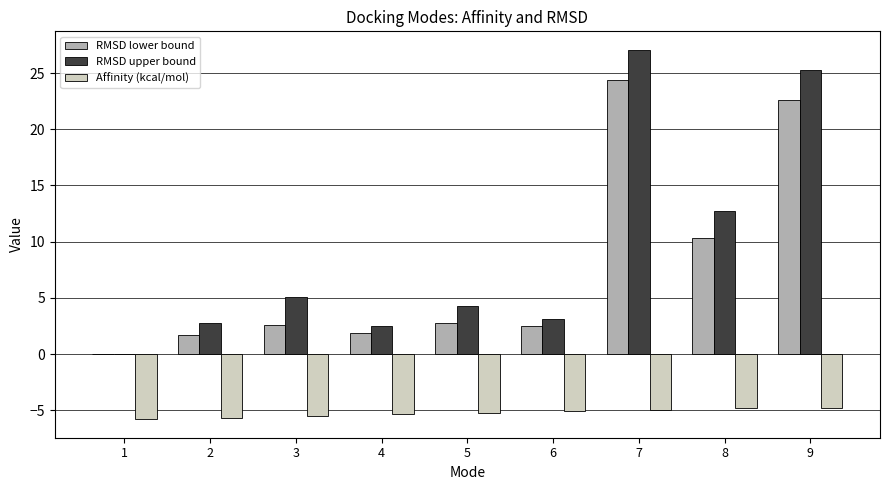

Where is RMSD lower bound nearest to the value 12?

8